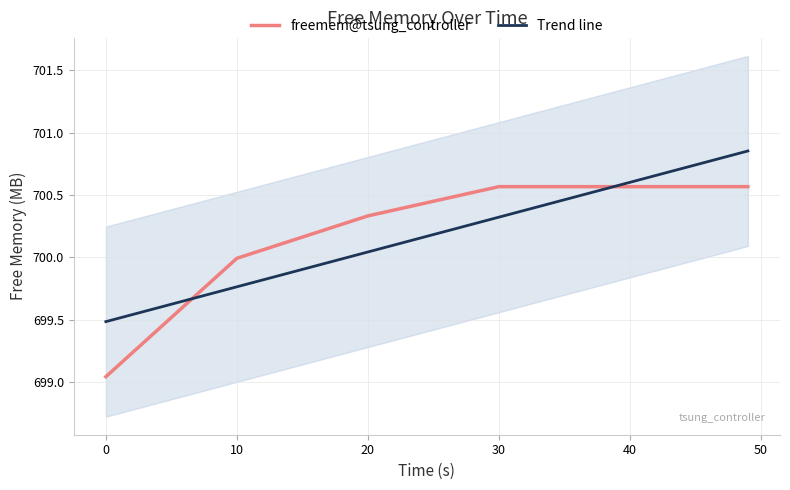

Rank the series by their maximum value, from lowest to highest.

freemem@tsung_controller, Trend line